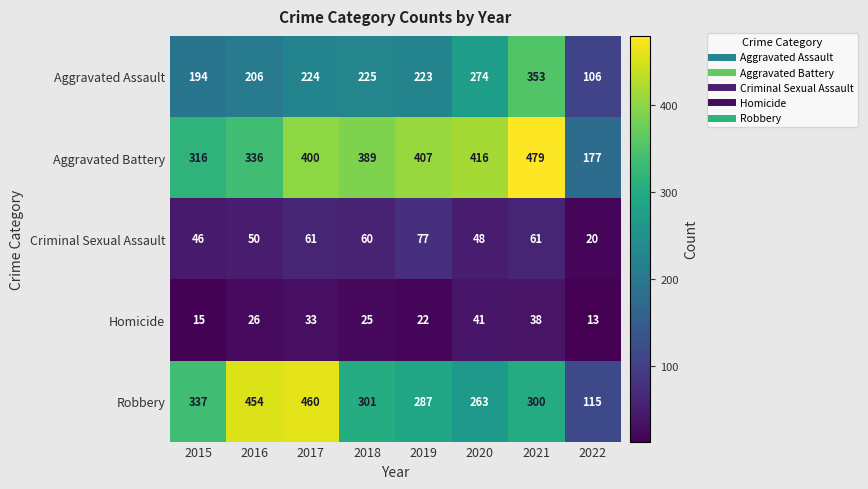

How many values in the Aggravated Assault series are below 224?

4